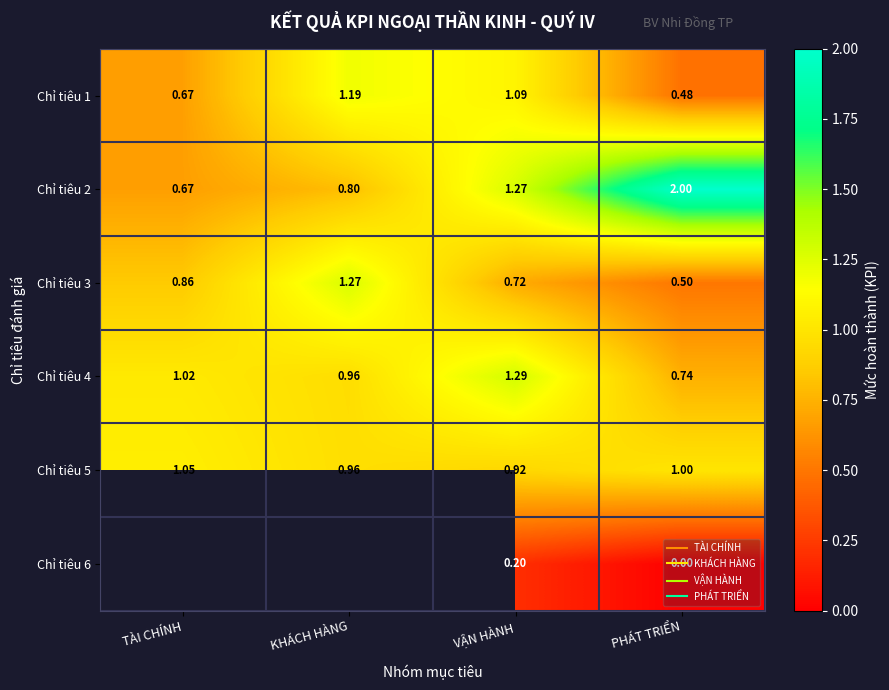

At how many categories does at least one series exceed 1?

4